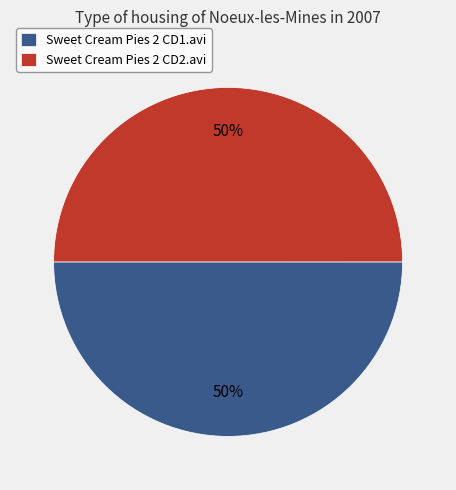

To the nearest percent, what is the combined percentage of Sweet Cream Pies 2 CD1.avi and Sweet Cream Pies 2 CD2.avi?

100%